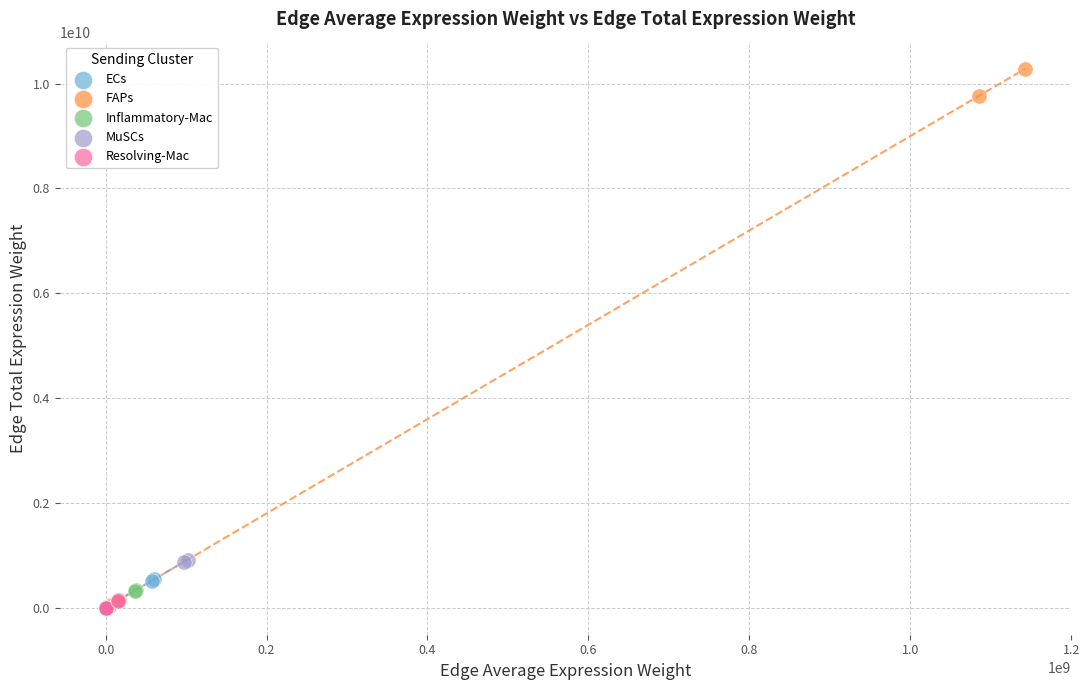

Which series has the widest spread of Y values?

FAPs